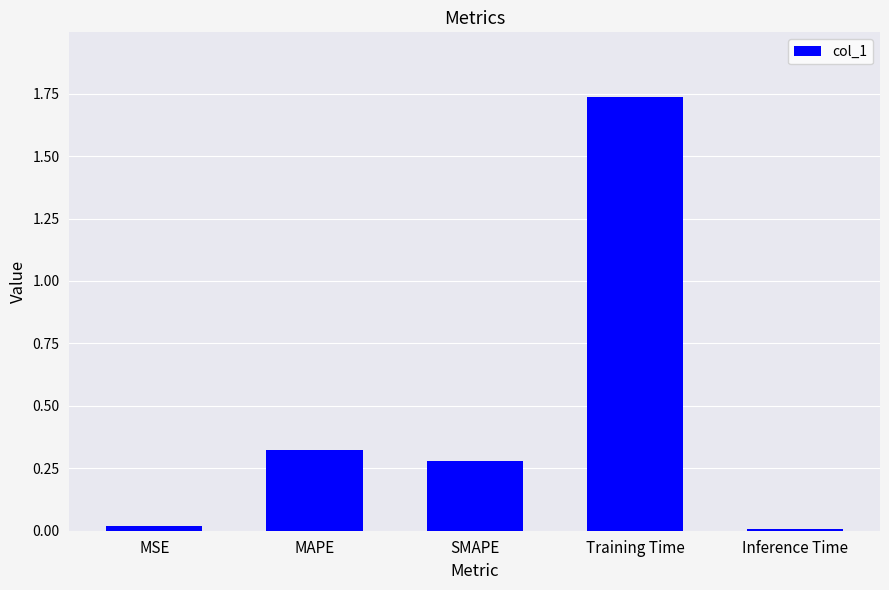

Between MAPE and MSE, which is larger?

MAPE